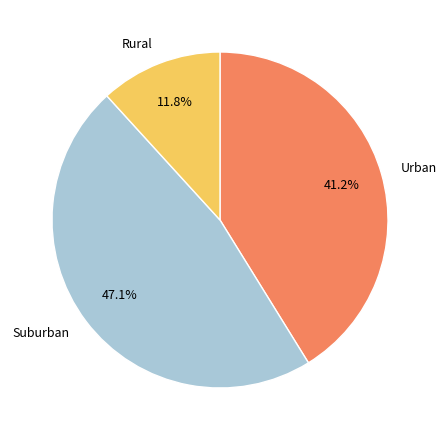

Is the sum of Urban and Rural greater than half?

Yes